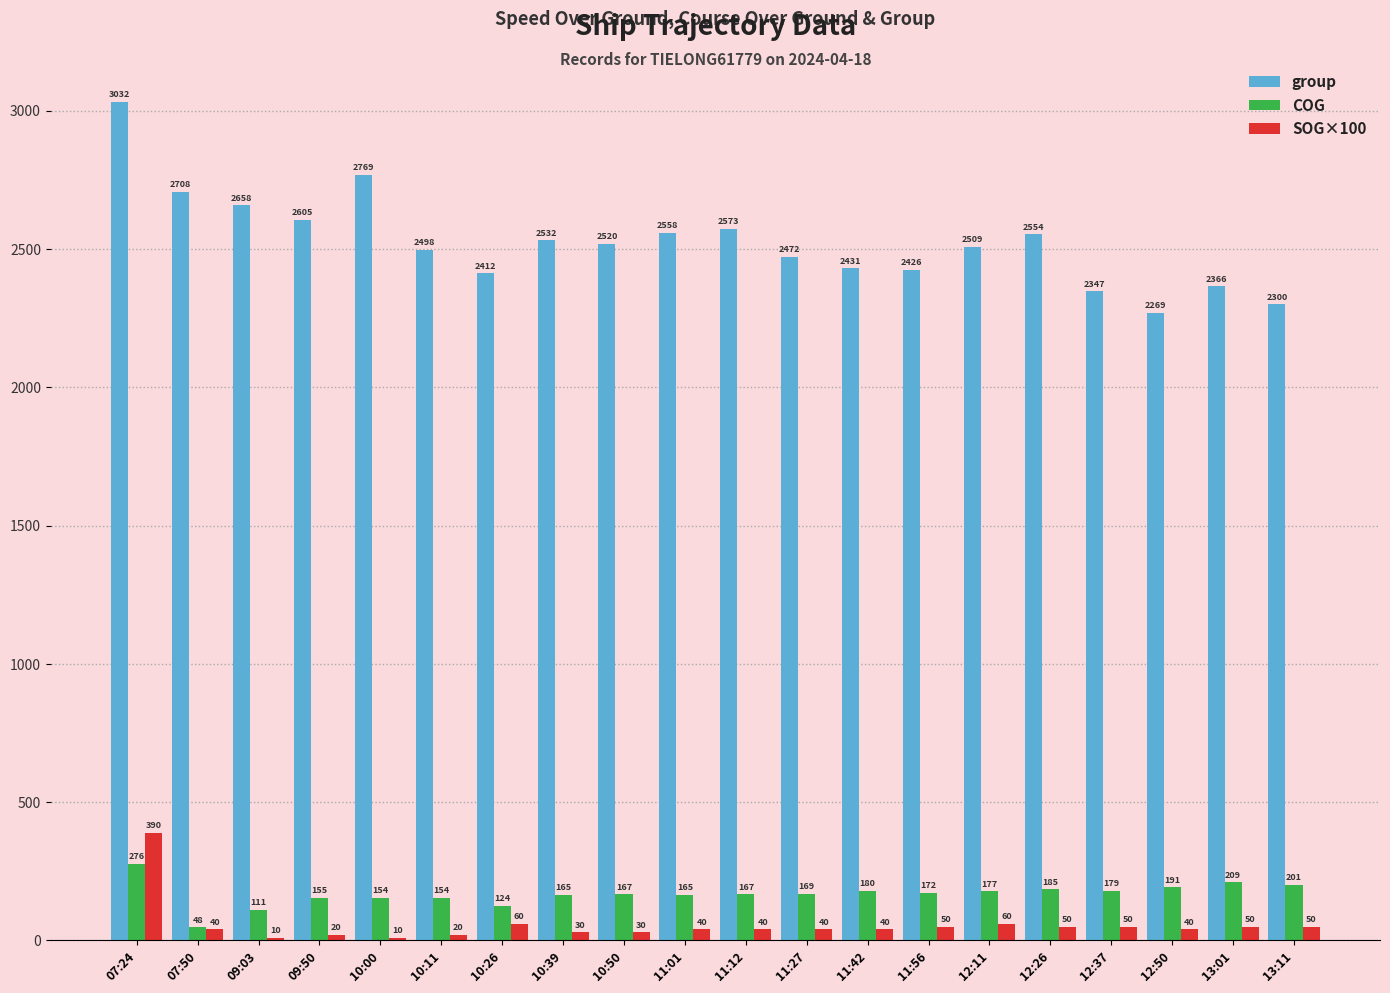

Does the chart contain stacked bars?

No